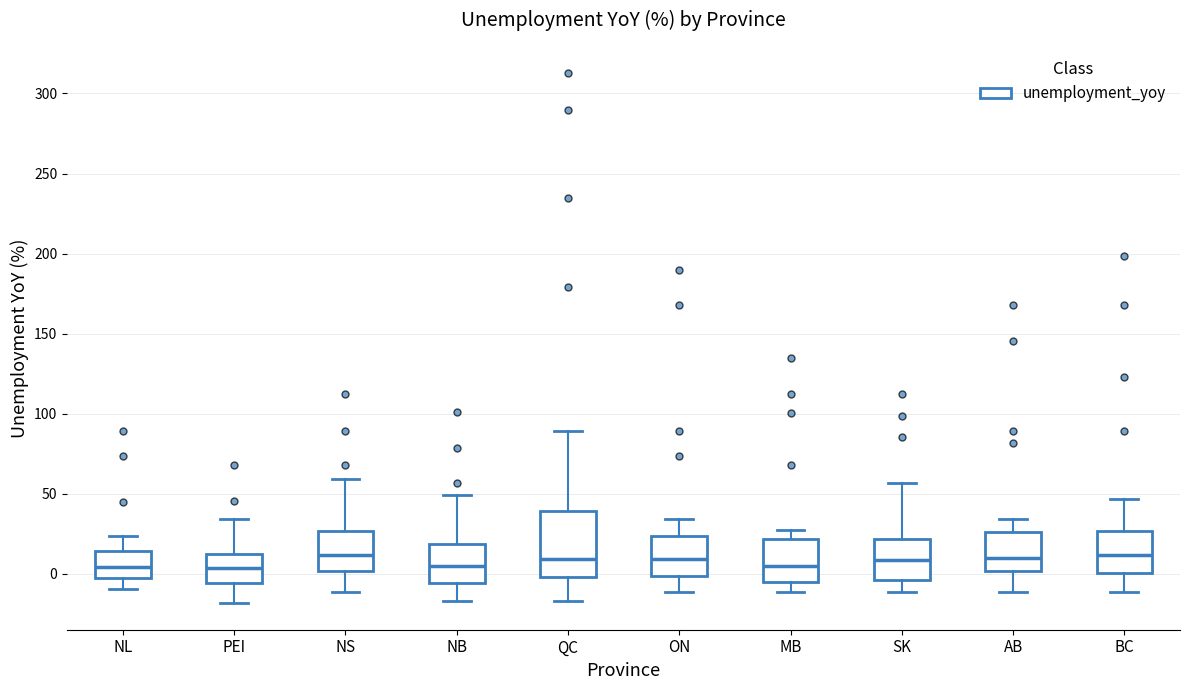

Reading left to right, transcribe this box plot: for each box, give where its median line is, the range the box spans, and where its two whiskers end, as read against the y-axis. The values are not printed on the chart, so give them approximately, as read against the axis.

NL: median 5, box -5 to 15, whiskers -10 to 25
PEI: median 5, box -5 to 15, whiskers -20 to 35
NS: median 10, box 0 to 25, whiskers -10 to 60
NB: median 5, box -5 to 20, whiskers -15 to 50
QC: median 10, box 0 to 40, whiskers -15 to 90
ON: median 10, box 0 to 25, whiskers -10 to 35
MB: median 5, box -5 to 20, whiskers -10 to 25
SK: median 10, box -5 to 20, whiskers -10 to 55
AB: median 10, box 0 to 25, whiskers -10 to 35
BC: median 10, box 0 to 25, whiskers -10 to 45